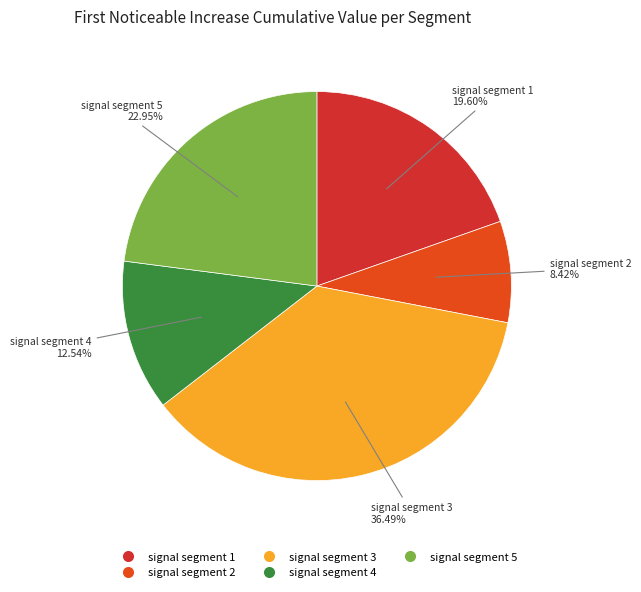

To the nearest percent, what is the average slice percentage?

20%